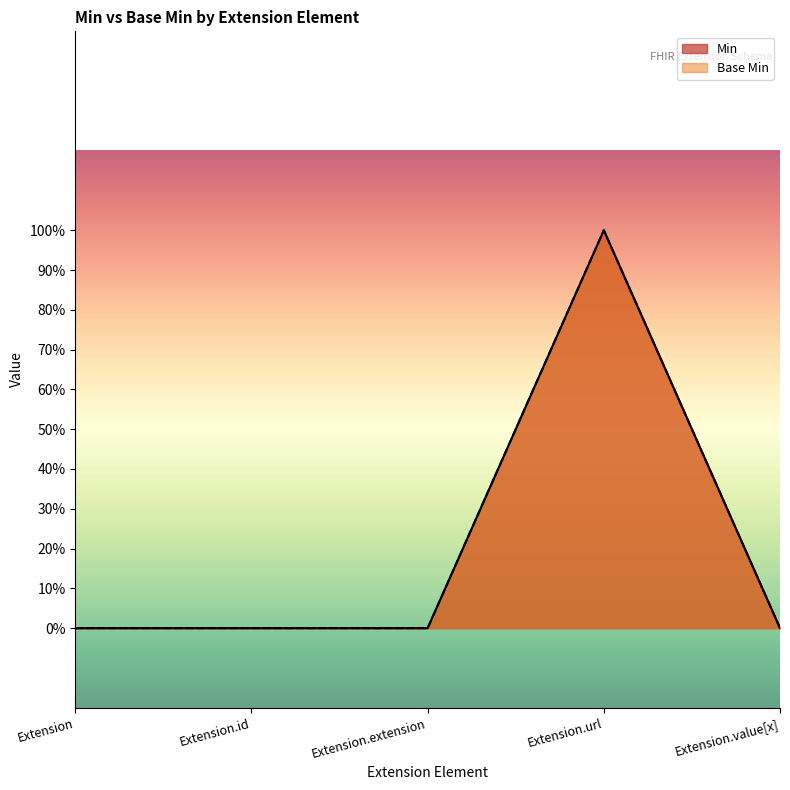

True or false: Base Min and Min intersect in this chart.

False